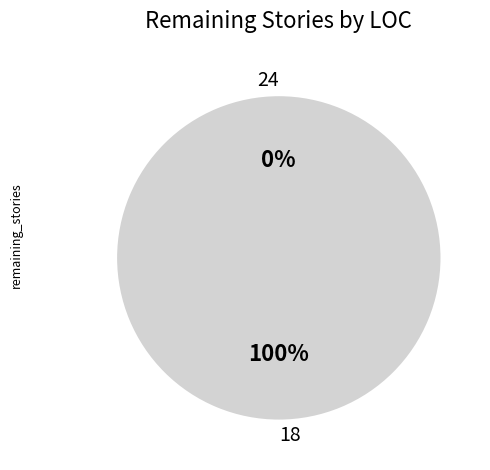

Combined, do 18 and 24 account for over 50%?

Yes